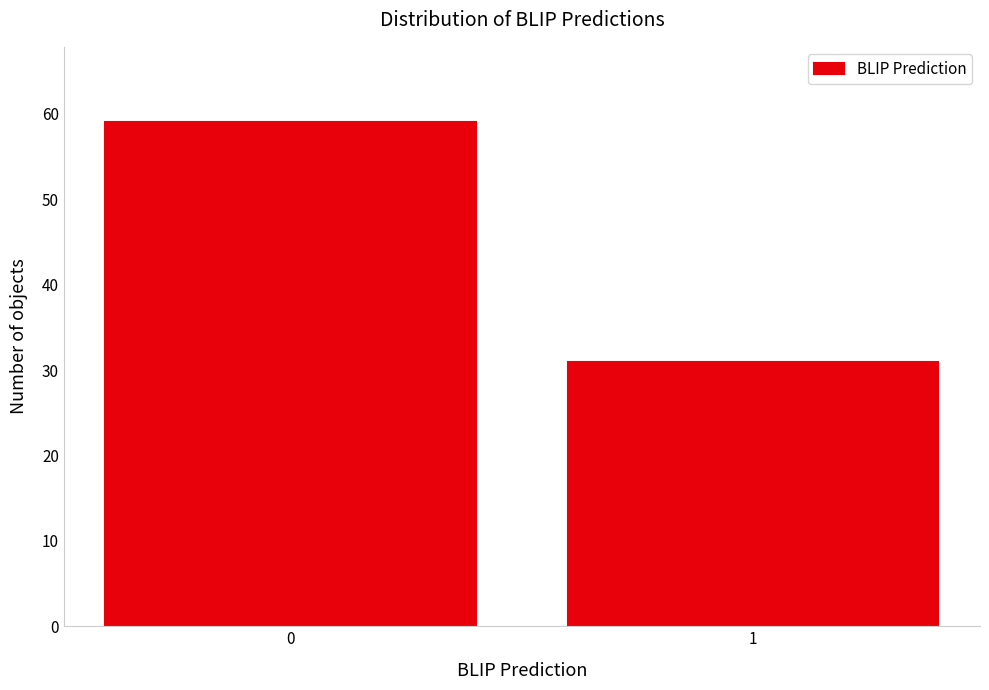

Reading left to right, what are all the values shown in this chart?

0=59	1=31